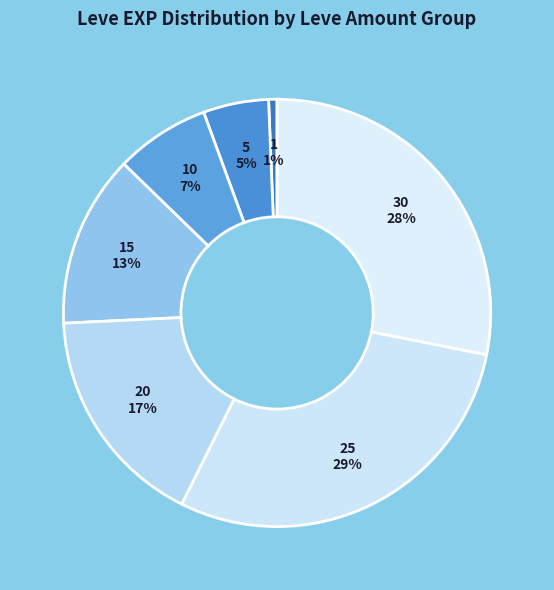

Count the number of slices in the pie.

7